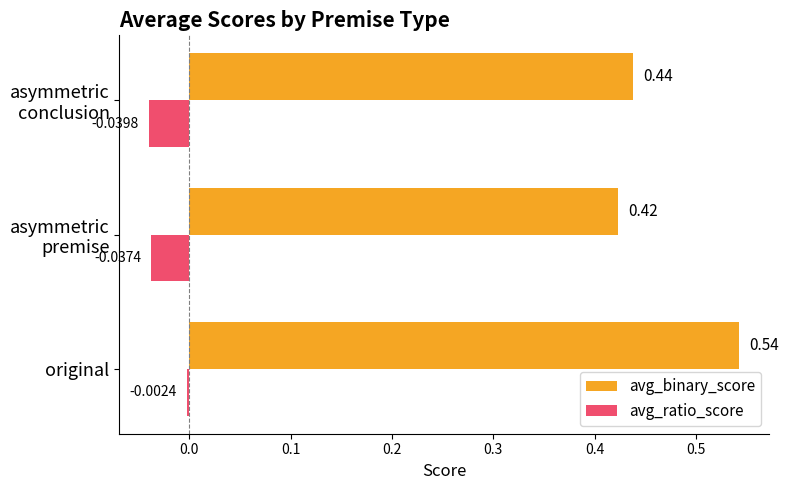

At which label does avg_ratio_score reach its peak?

original